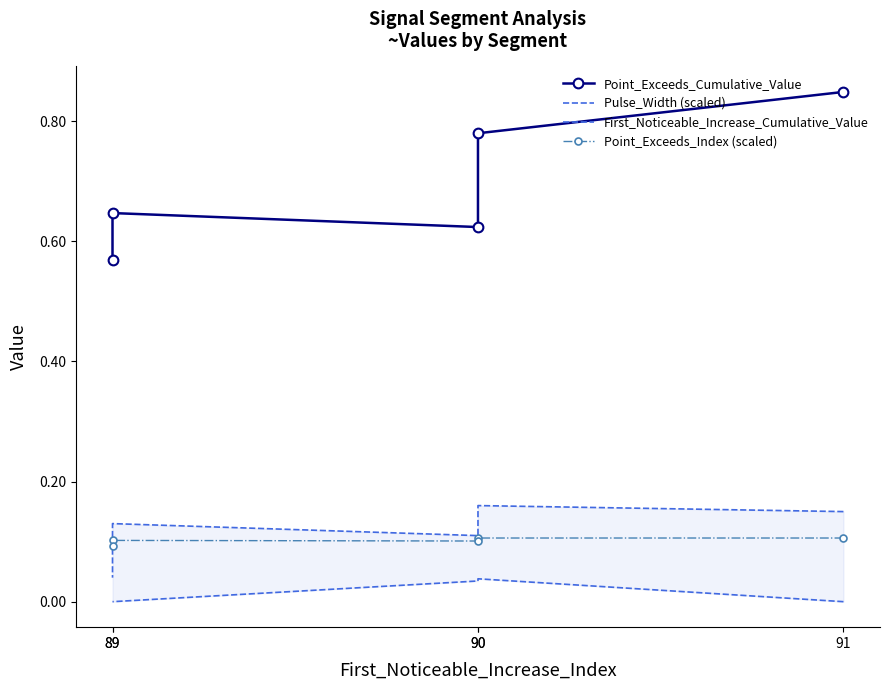

True or false: First_Noticeable_Increase_Cumulative_Value and Pulse_Width (scaled) intersect in this chart.

False